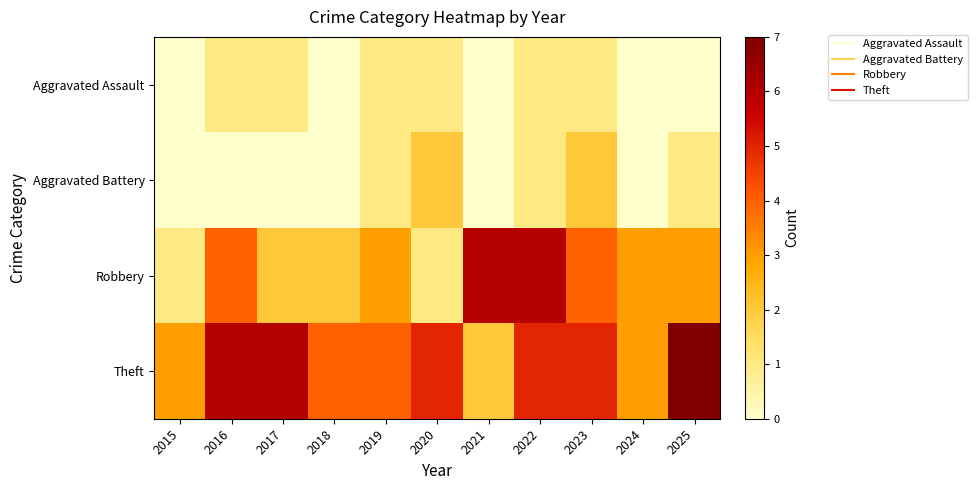

Which label corresponds to the smallest value in the chart?

2015